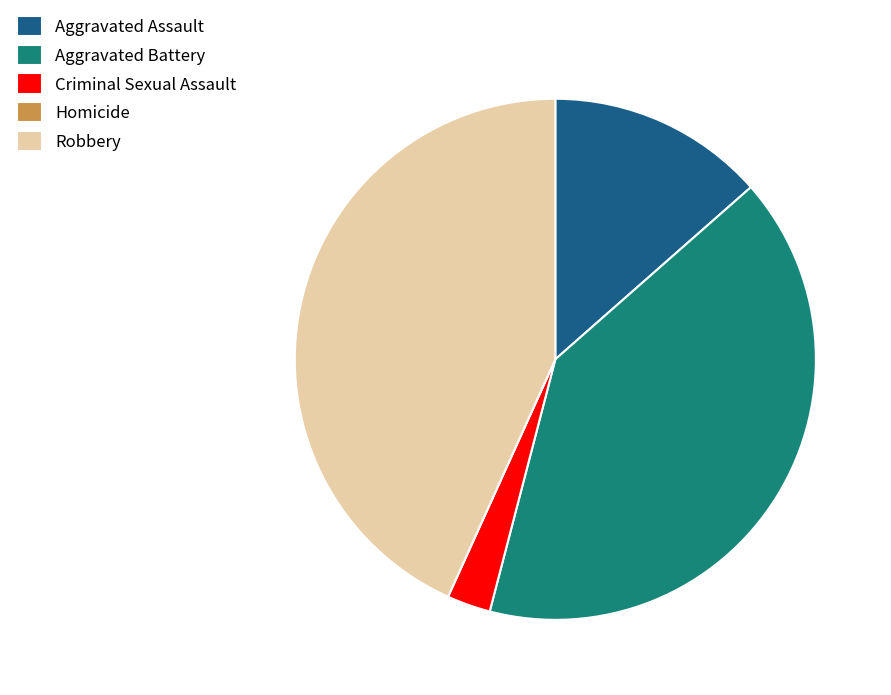

Approximately how many times larger is the value at Aggravated Battery compared to Aggravated Assault?

3.0